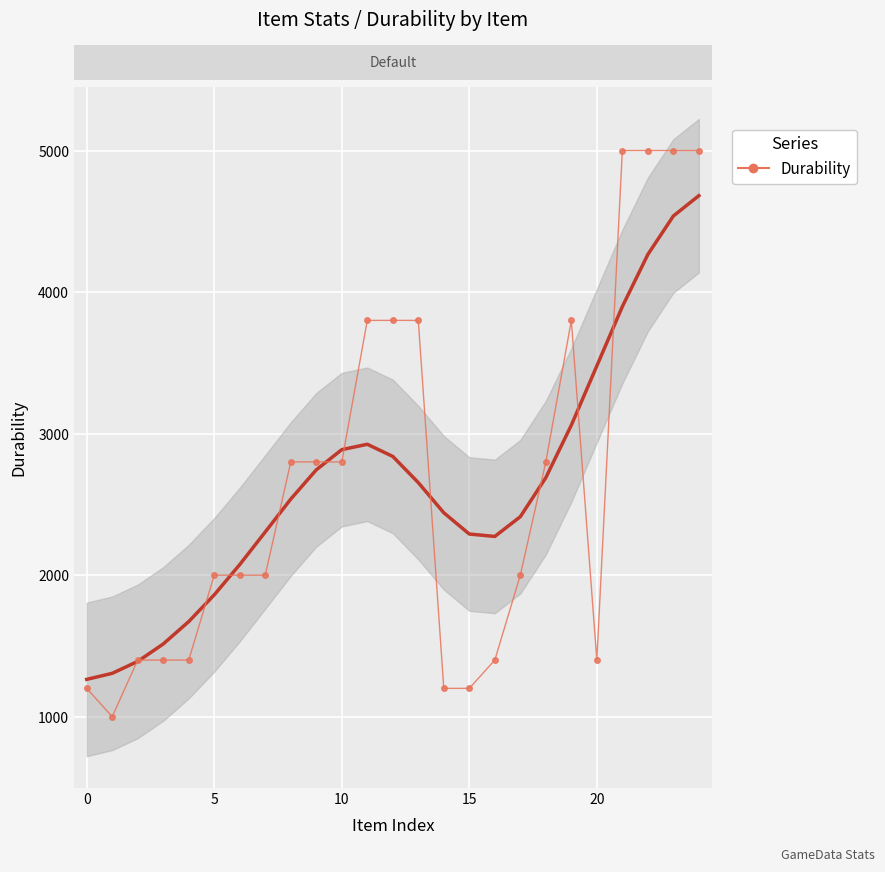

How many interior local peaks (higher than both neighbors) does the data have?

1